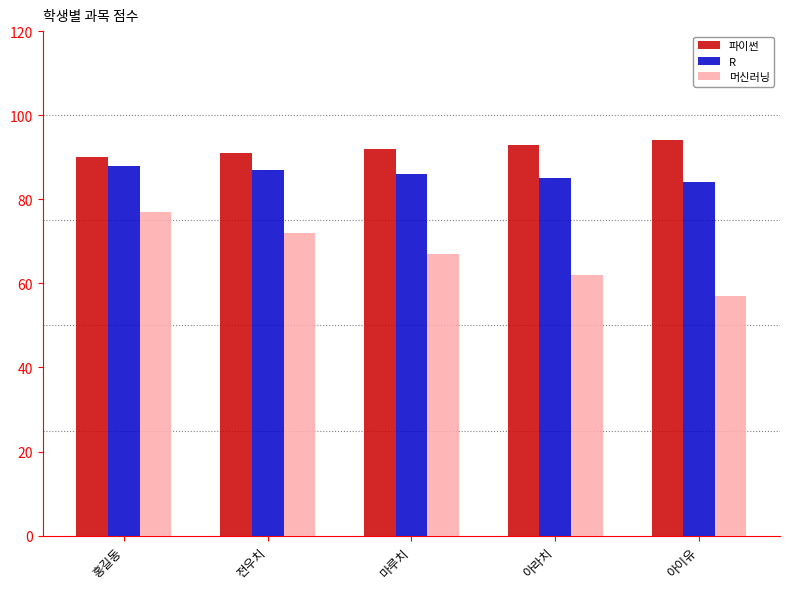

The value of 파이썬 at 마루치 is 92. True or false?

True